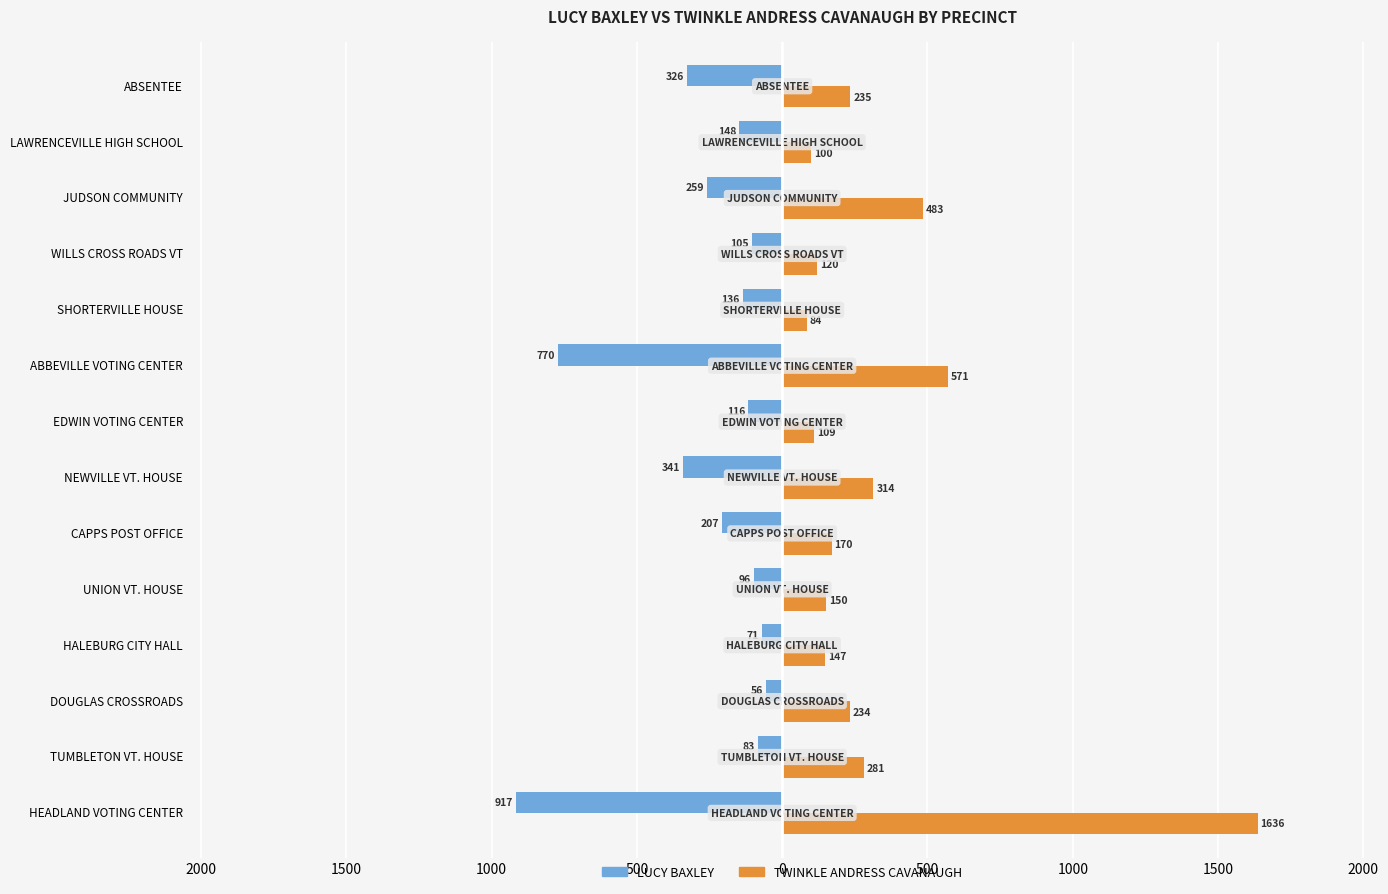

List the series in order of their overall mean, lowest first.

LUCY BAXLEY, TWINKLE ANDRESS CAVANAUGH